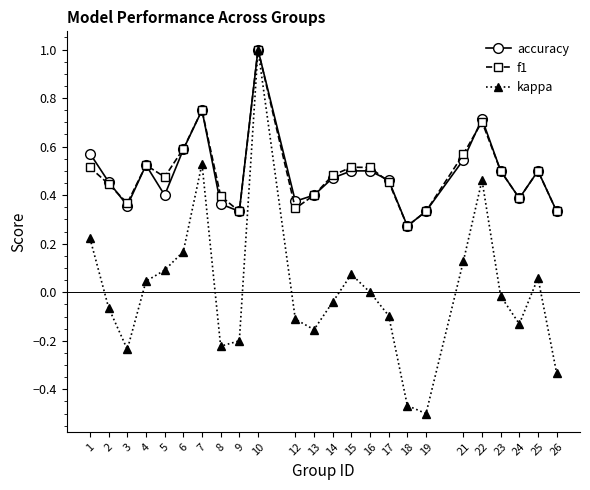

Where is the first local maximum for f1?

4